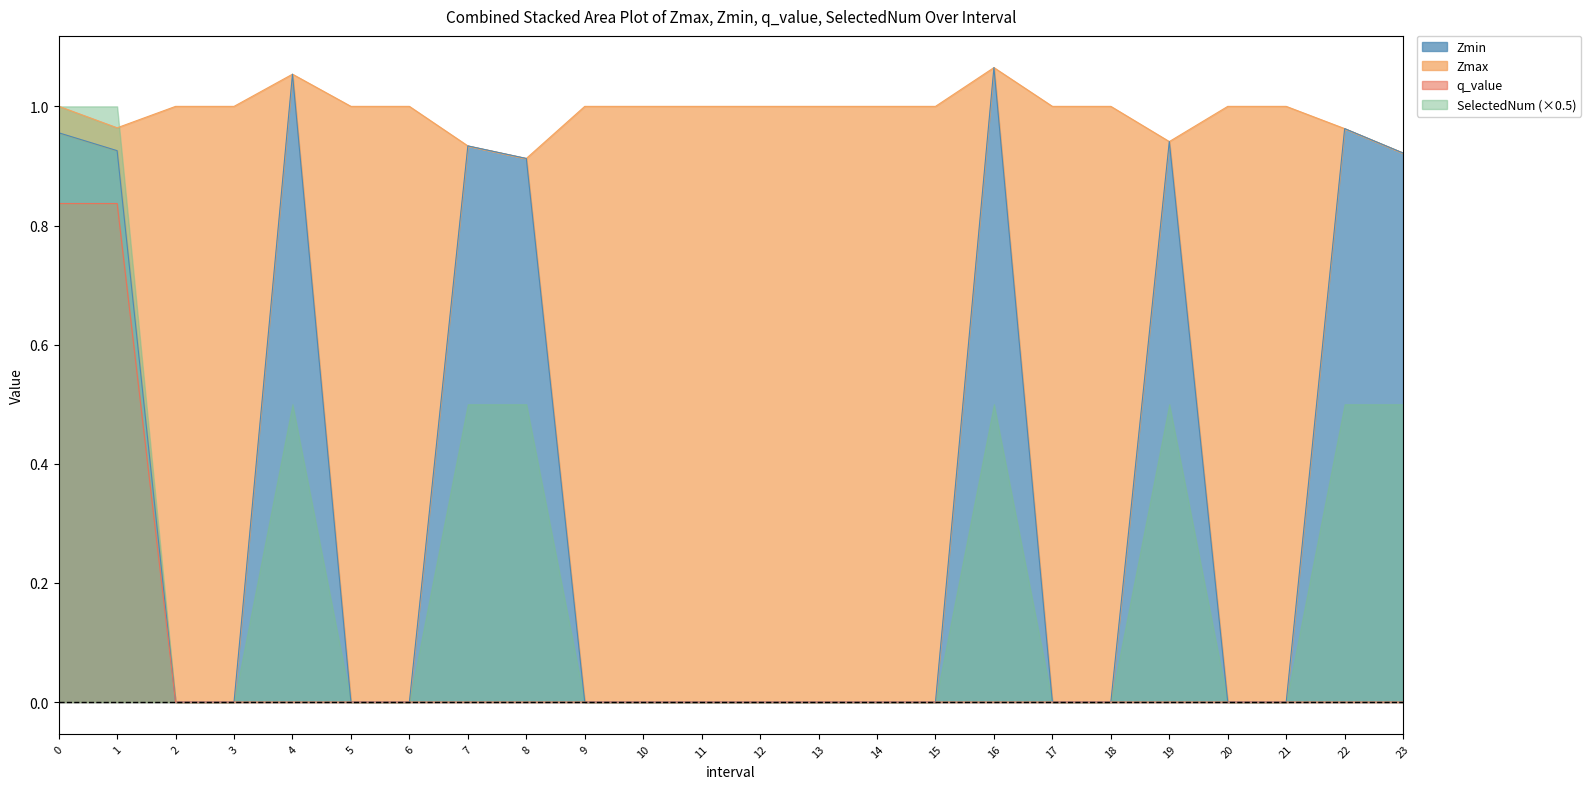

Between 7.0 and 18.0, which series saw the biggest shift?

Zmin